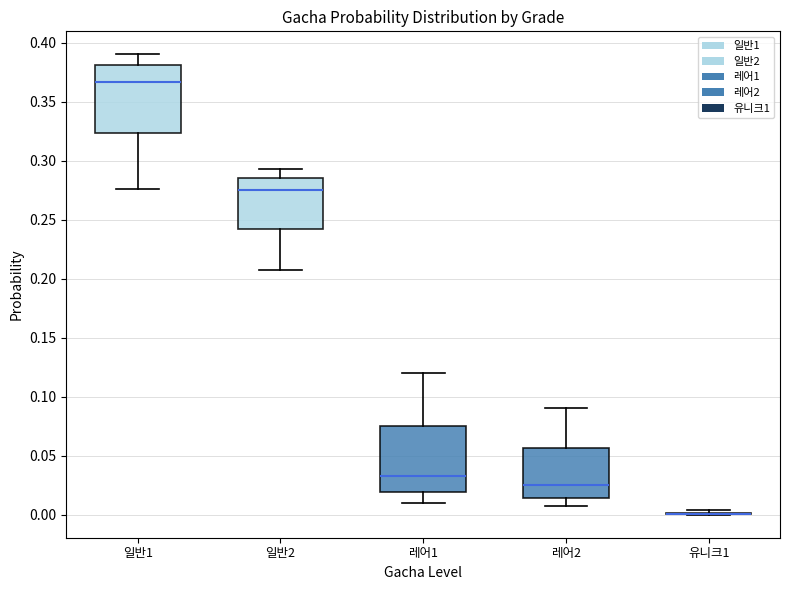

Where is the lower edge of the box for 일반2 on the y-axis? The values are not printed on the chart, so give them approximately, as read against the axis.

0.240